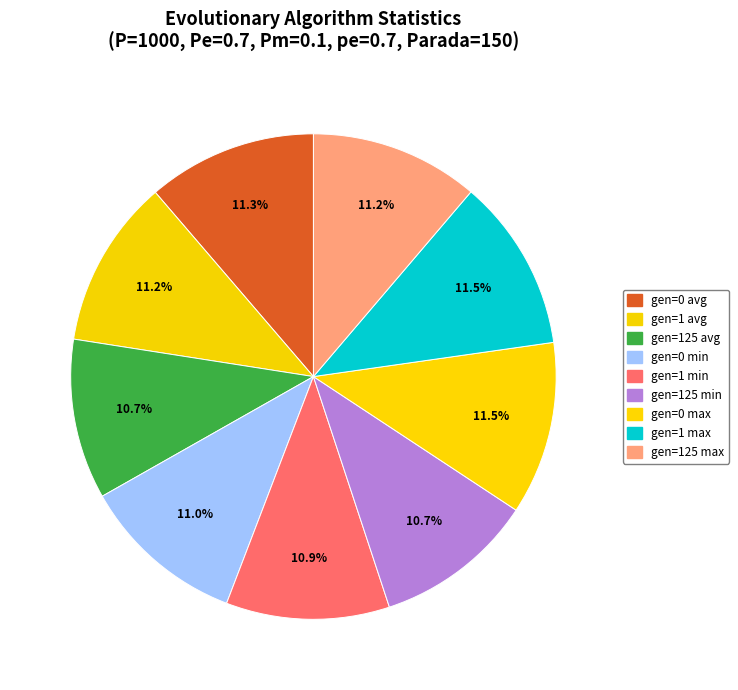

Which slice is the smallest?

gen=125 min